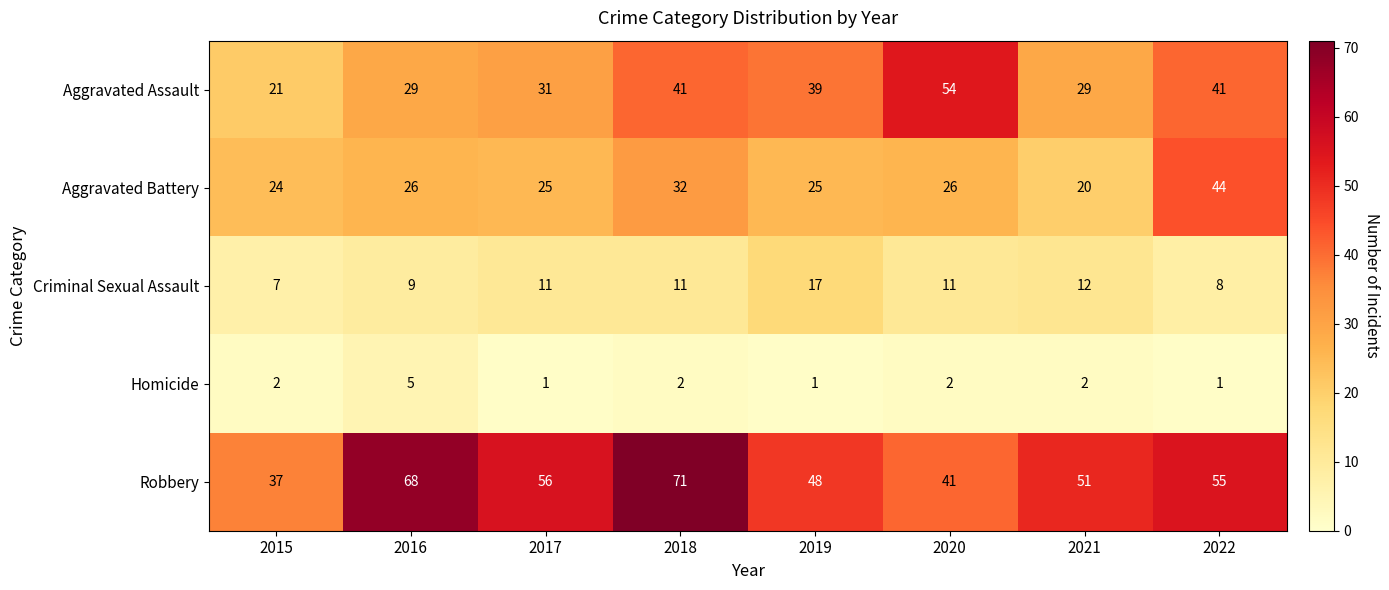

Is it true that Criminal Sexual Assault equals 20 at 2017?

False